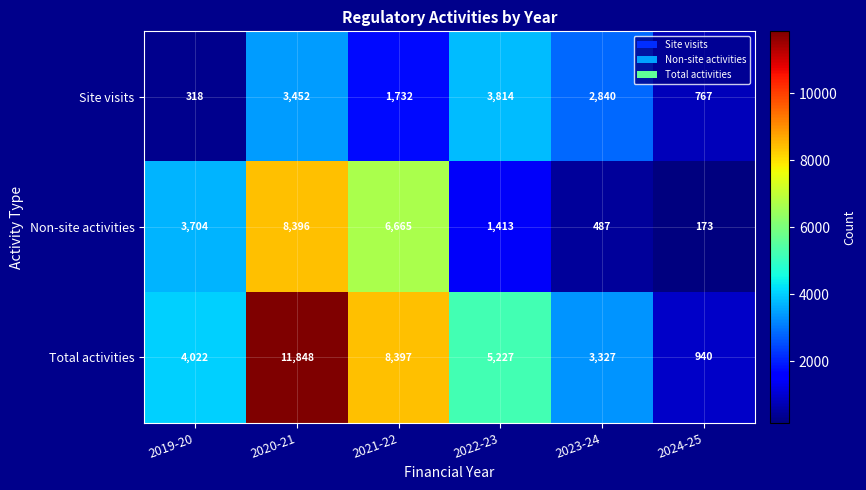

What is the approximate value of Site visits at 2021-22, to the nearest 100?

1700